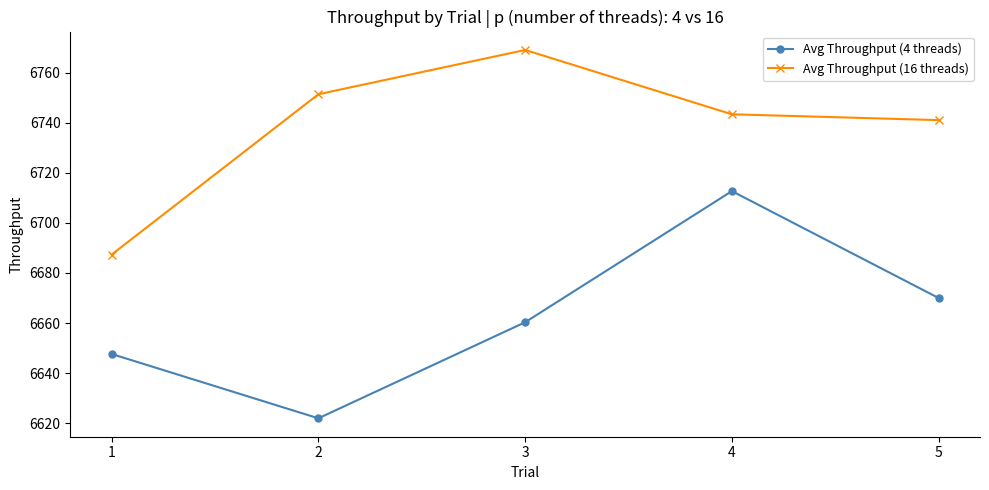

In Avg Throughput (16 threads), how many points are higher than both neighbors (excluding endpoints)?

1